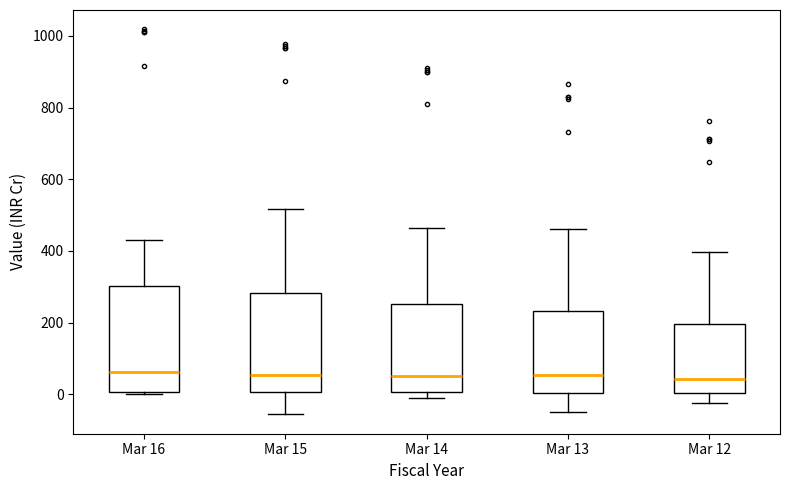

Reading left to right, read every box against the y-axis: the position of its median line, the range the box covers, and the ends of its whiskers. The values are not printed on the chart, so give them approximately, as read against the axis.

Mar 16: median 60, box 0 to 300, whiskers 0 (just below the box's lower edge) to 420
Mar 15: median 60, box 0 to 280, whiskers -60 to 520
Mar 14: median 60, box 0 to 260, whiskers 0 (just below the box's lower edge) to 460
Mar 13: median 60, box 0 to 240, whiskers -60 to 460
Mar 12: median 40, box 0 to 200, whiskers -20 to 400